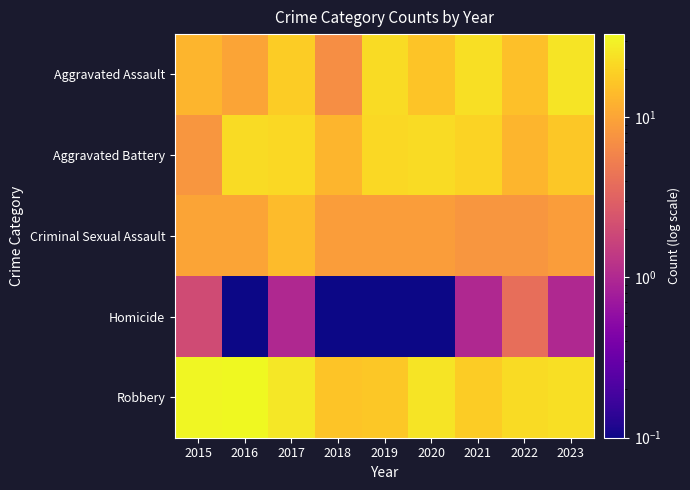

What is the total value across all series at 2022?

62.0